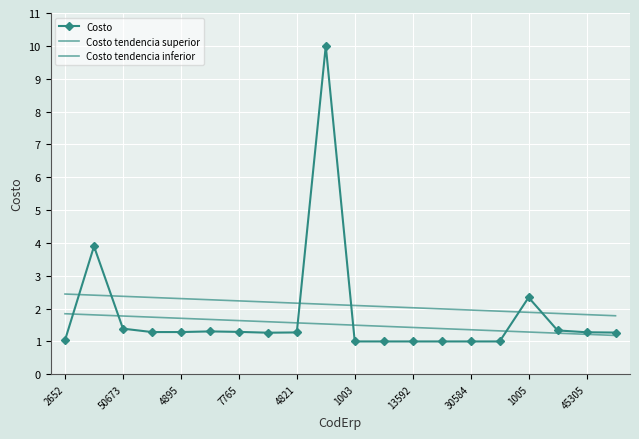

How many series are shown in this chart?

3